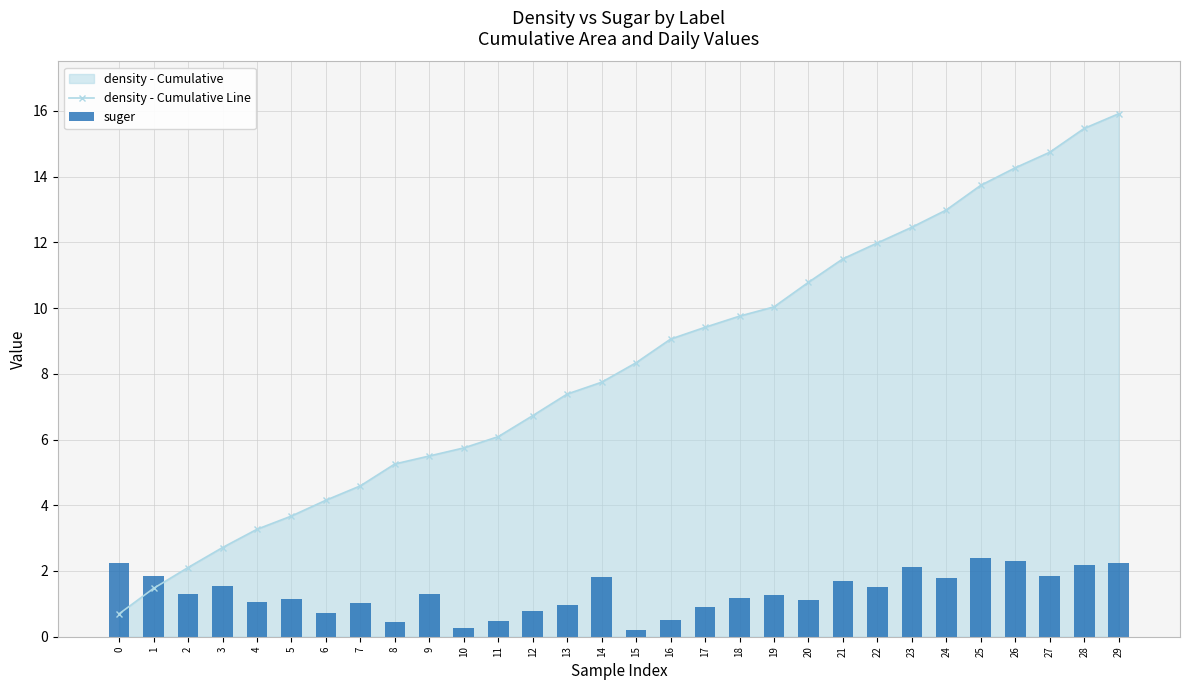

The density - Cumulative Line series shows 5.9 at 20. True or false?

False